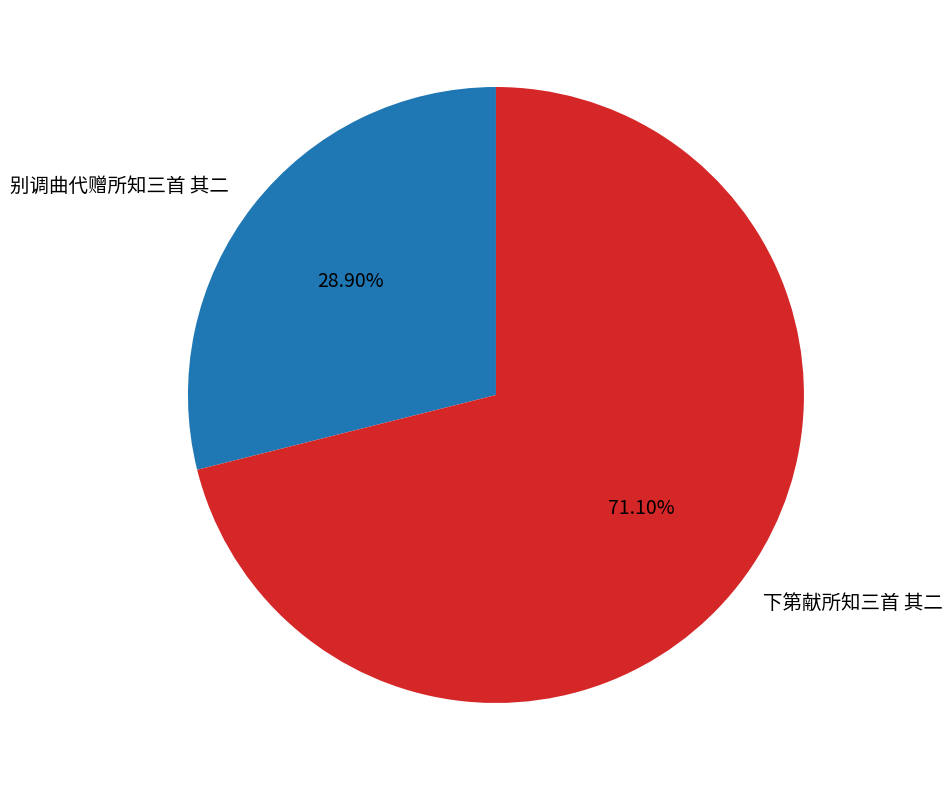

Count the number of slices in the pie.

2